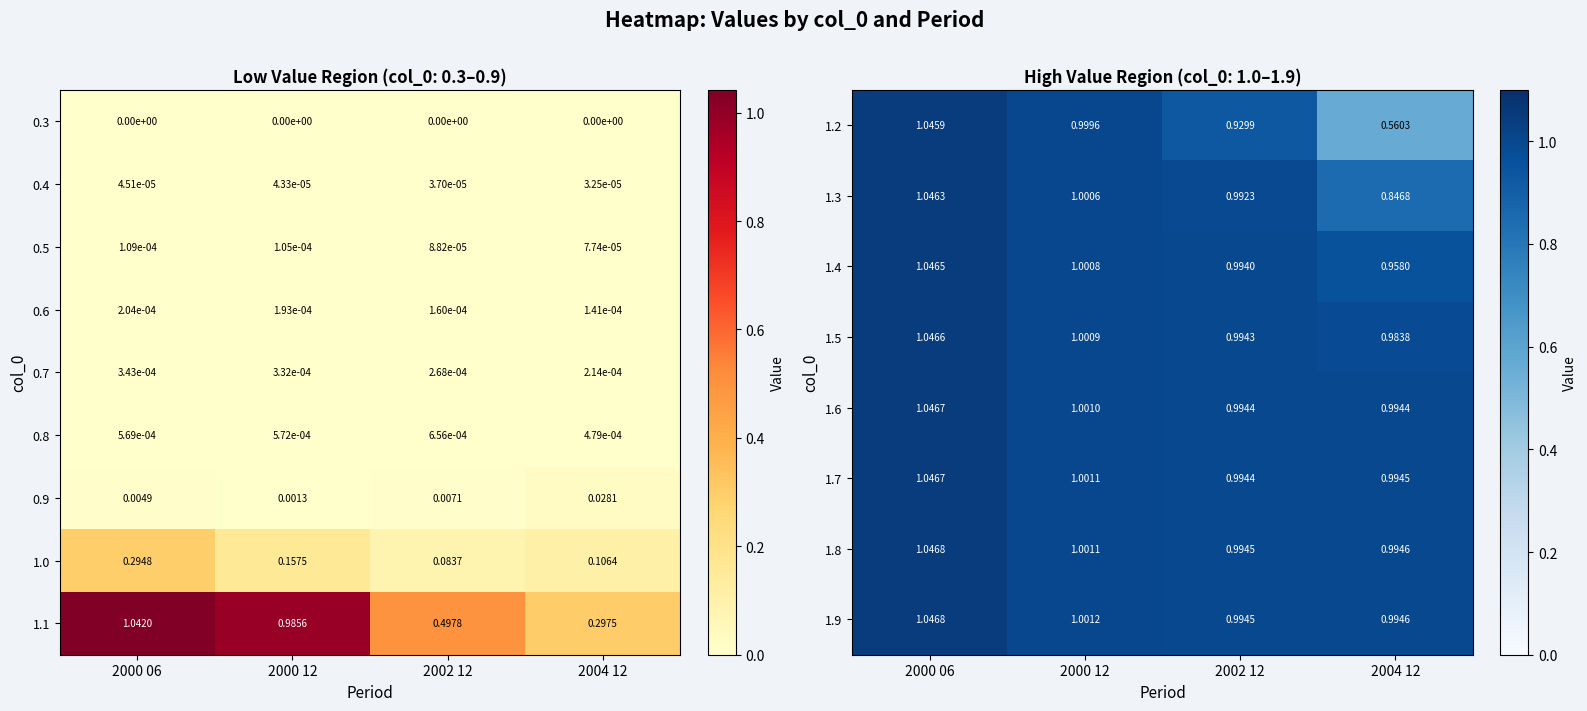

List the labels in order of 1.9 value, largest first.

2000 06, 2000 12, 2004 12, 2002 12